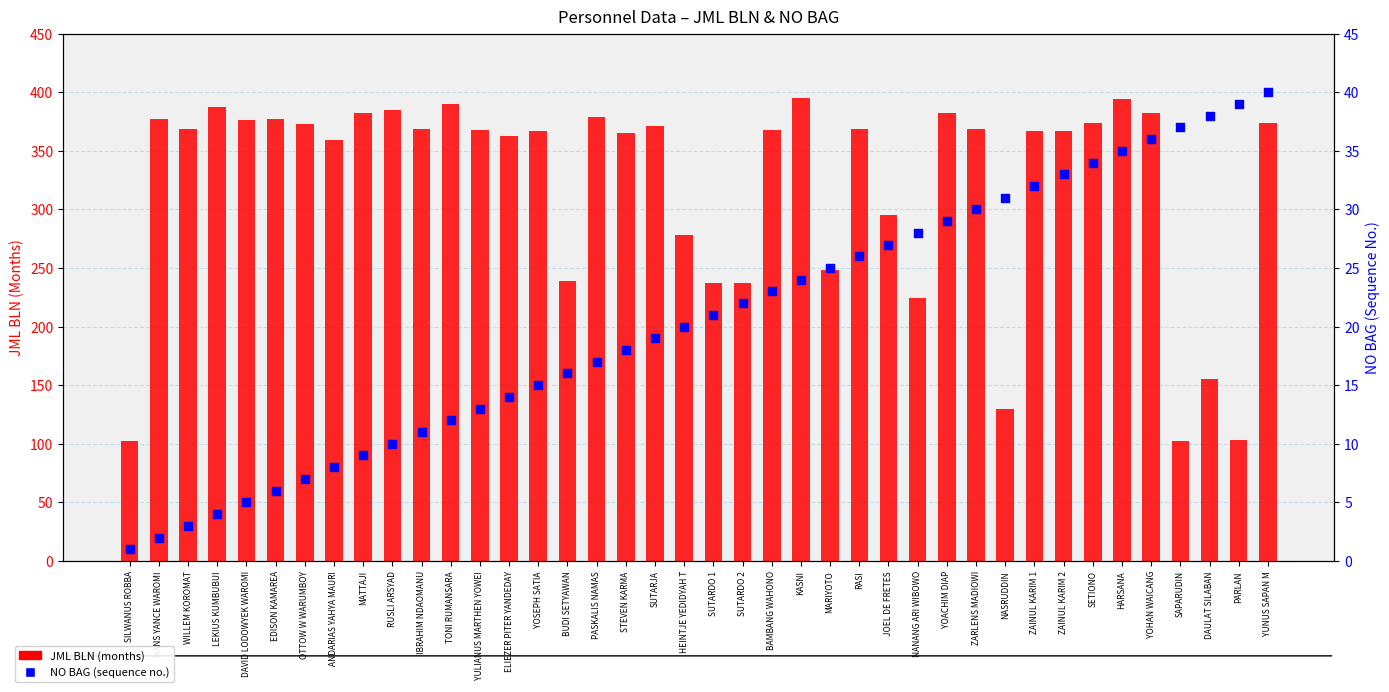

At how many categories does at least one series exceed 317?

28